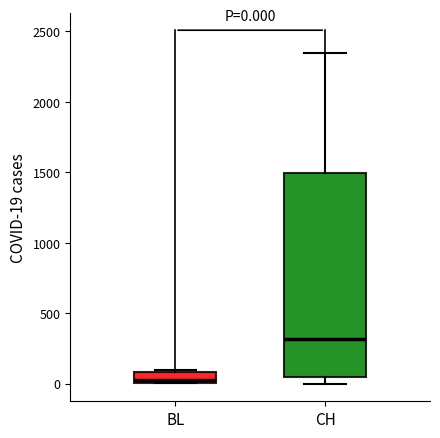

Comparing the boxes themselves (not the whiskers), which one is the tallest?

CH